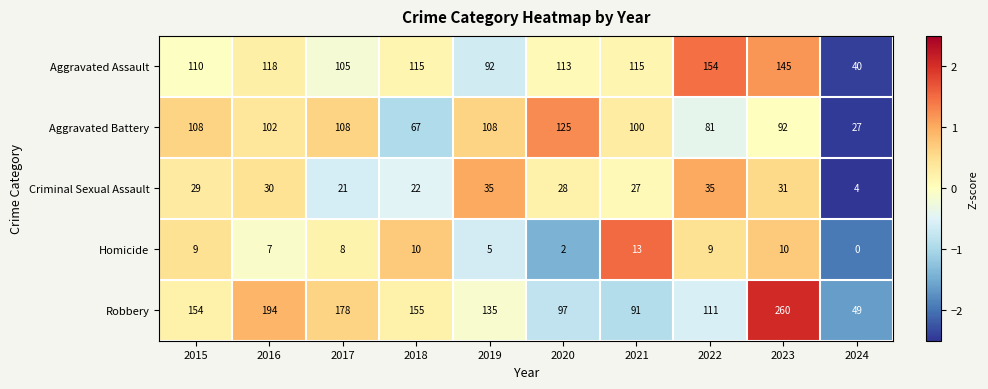

What is the spread (max minus min) of values at 2017?

170